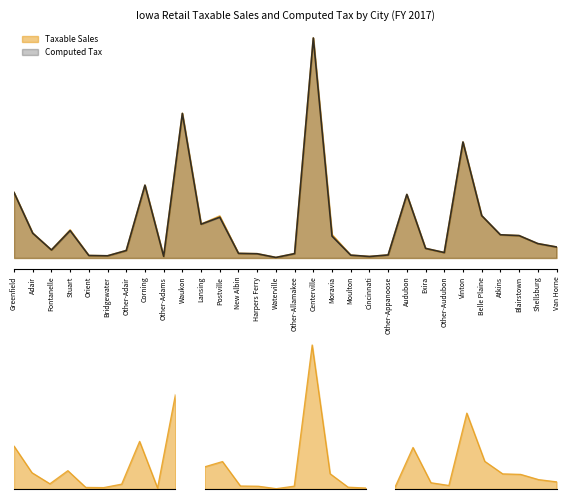

True or false: Computed Tax has a value of 0.0 at Waterville.

False